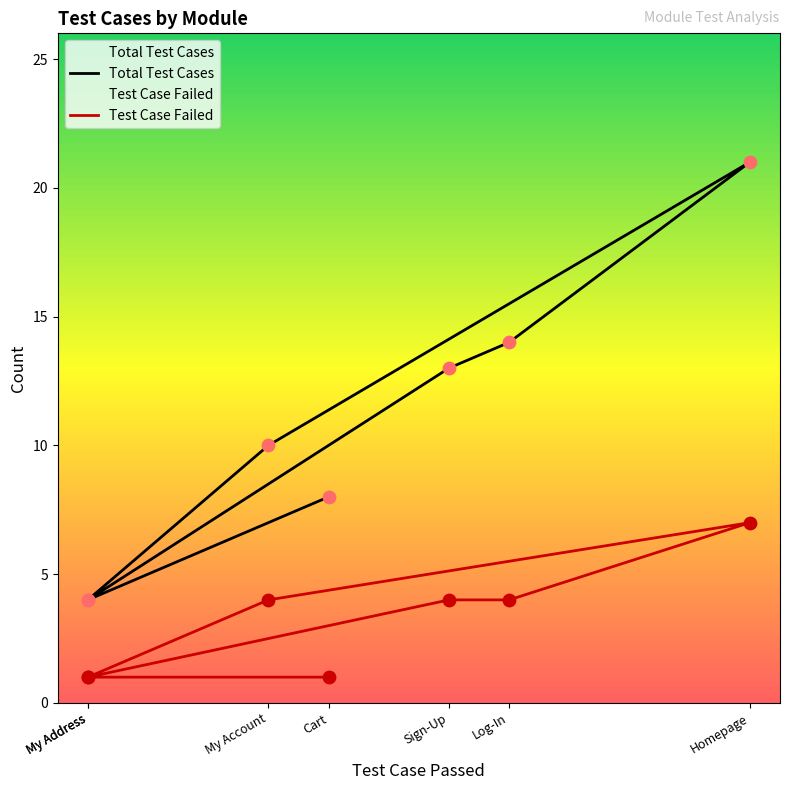

Which series has the largest Y range (max minus min)?

Total Test Cases